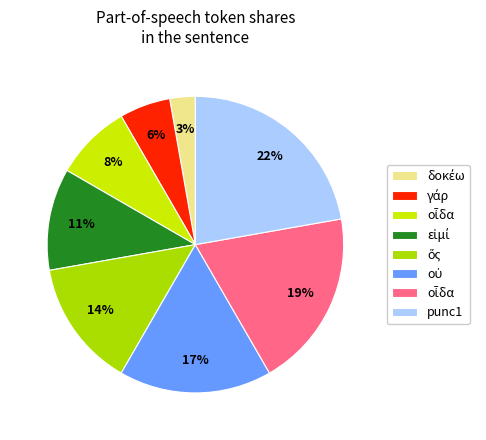

Does any single category account for the majority?

No